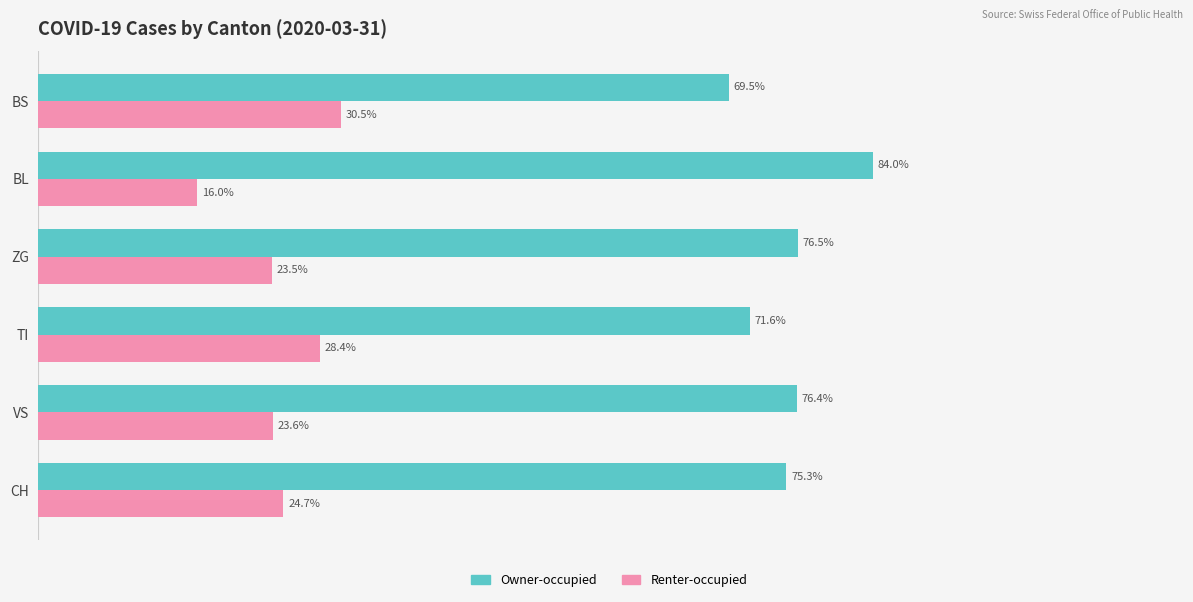

List the series in order of their overall mean, highest first.

Owner-occupied, Renter-occupied